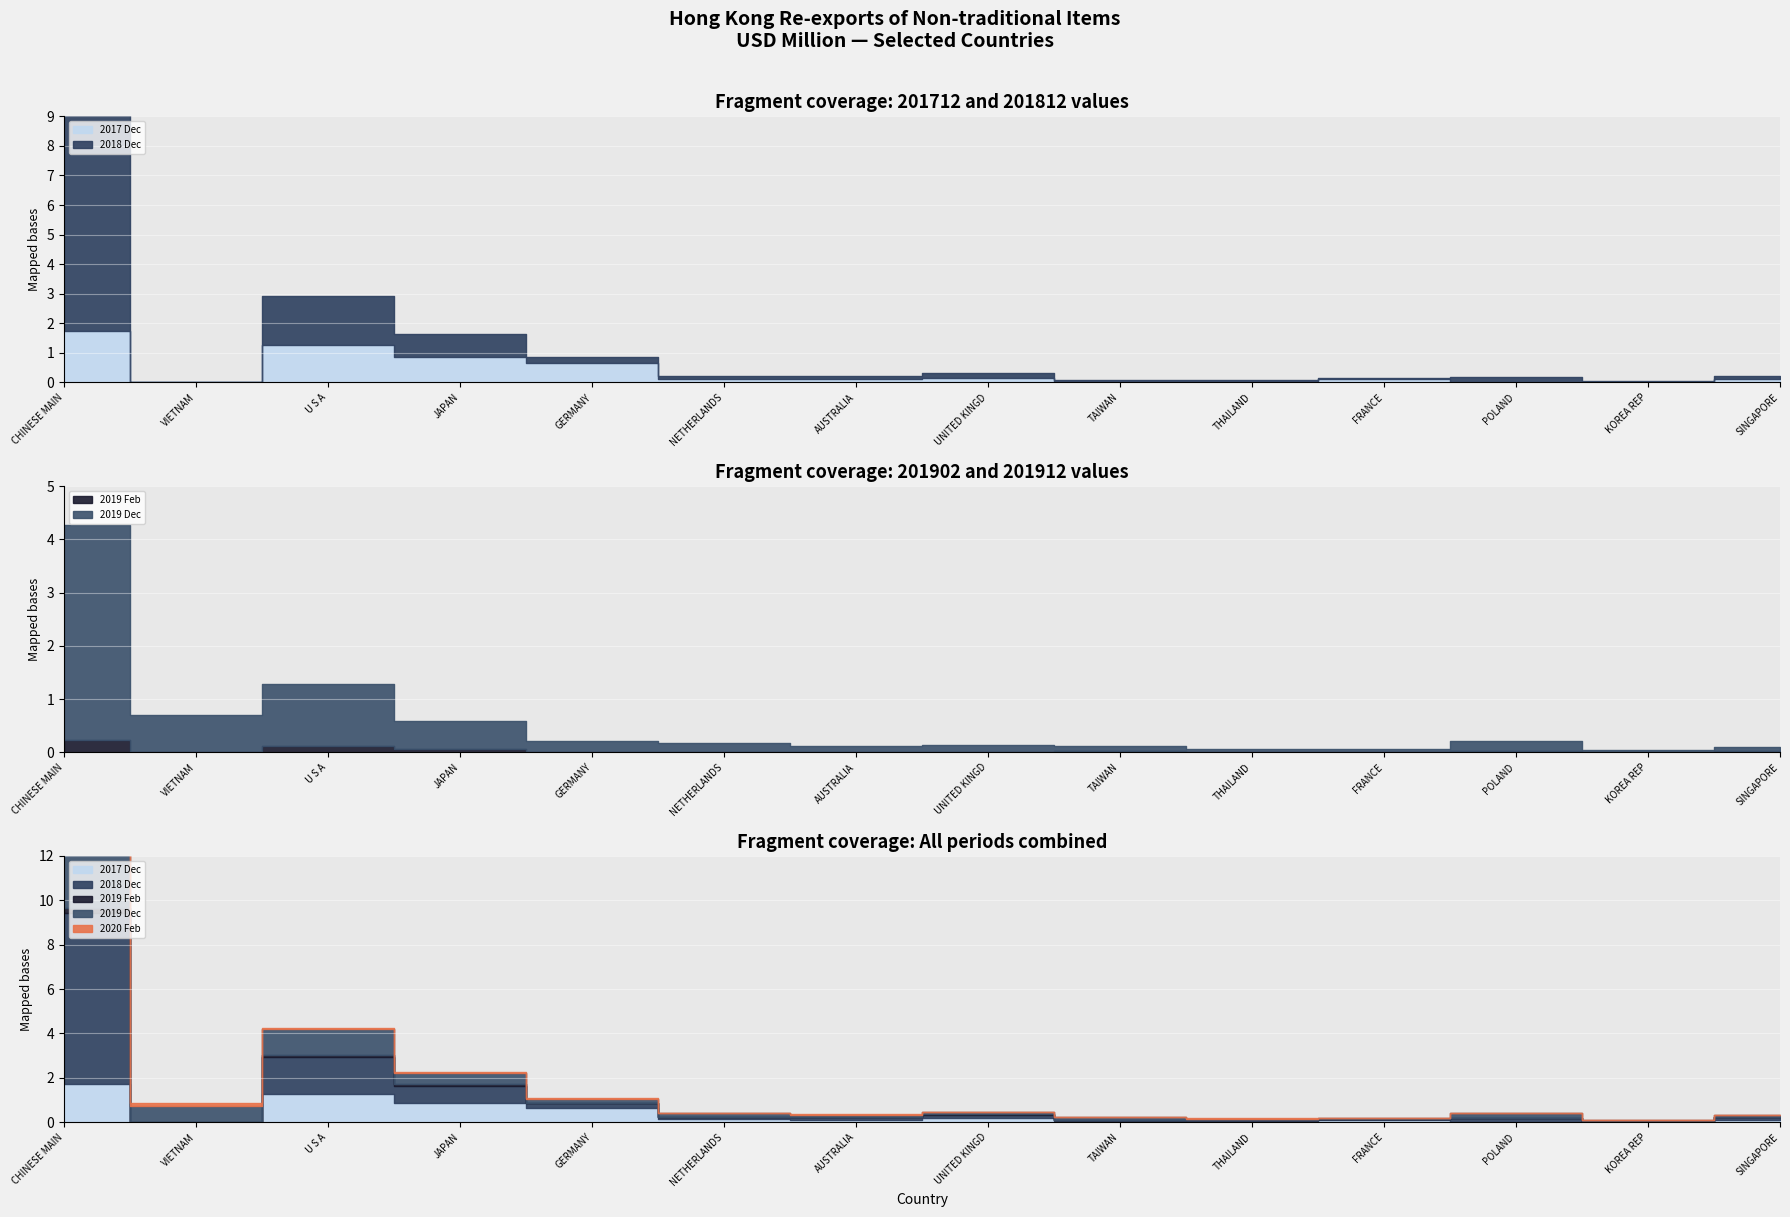

After their last crossing, which series has the higher values: 201912 or 201712?

201712